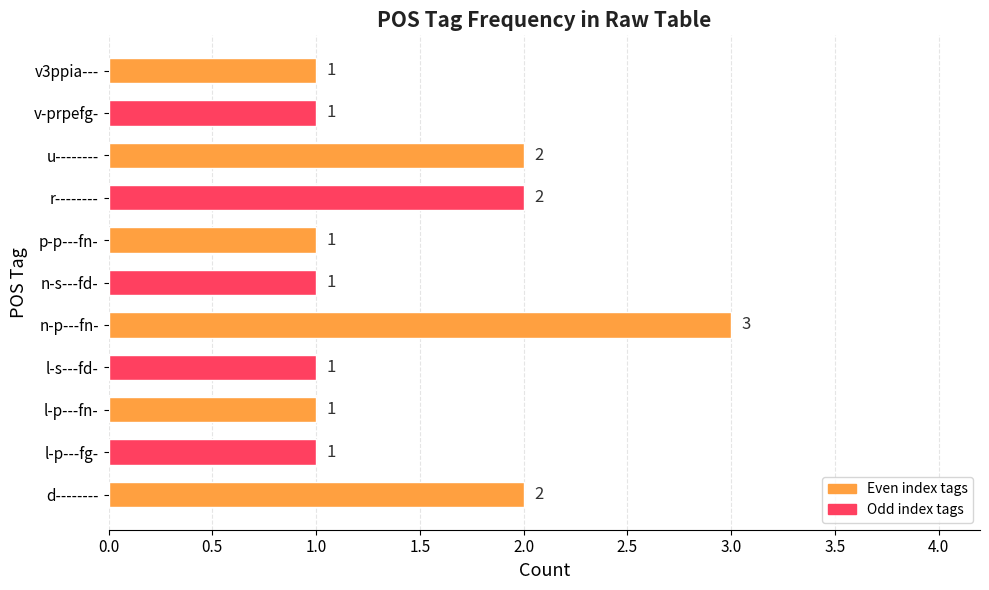

What is the difference between the maximum and minimum values?

2